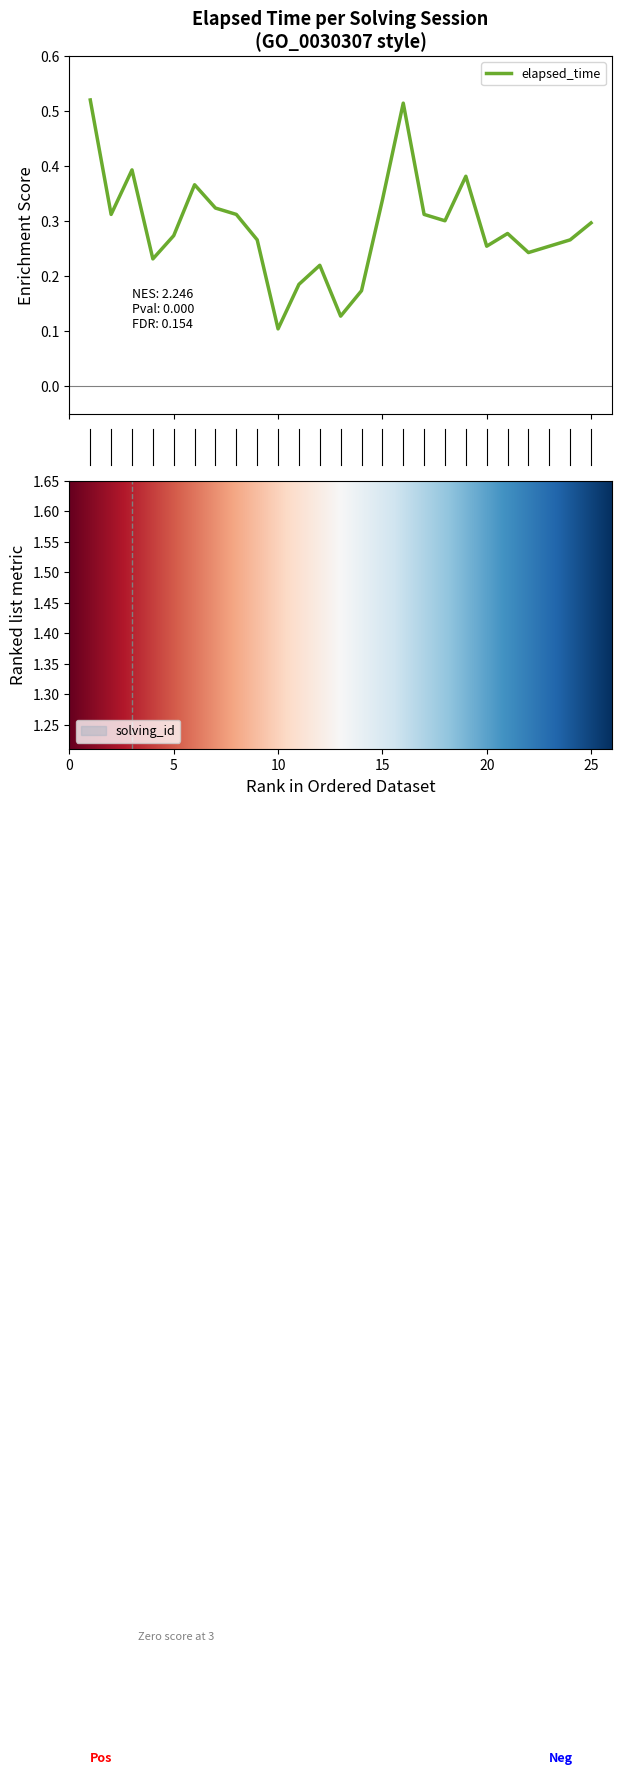

Reading right to left, list all the values displayed in this chart.

25=0.3	24=0.3	23=0.3	22=0.2	21=0.3	20=0.3	19=0.4	18=0.3	17=0.3	16=0.5	15=0.3	14=0.2	13=0.1	12=0.2	11=0.2	10=0.1	9=0.3	8=0.3	7=0.3	6=0.4	5=0.3	4=0.2	3=0.4	2=0.3	1=0.5